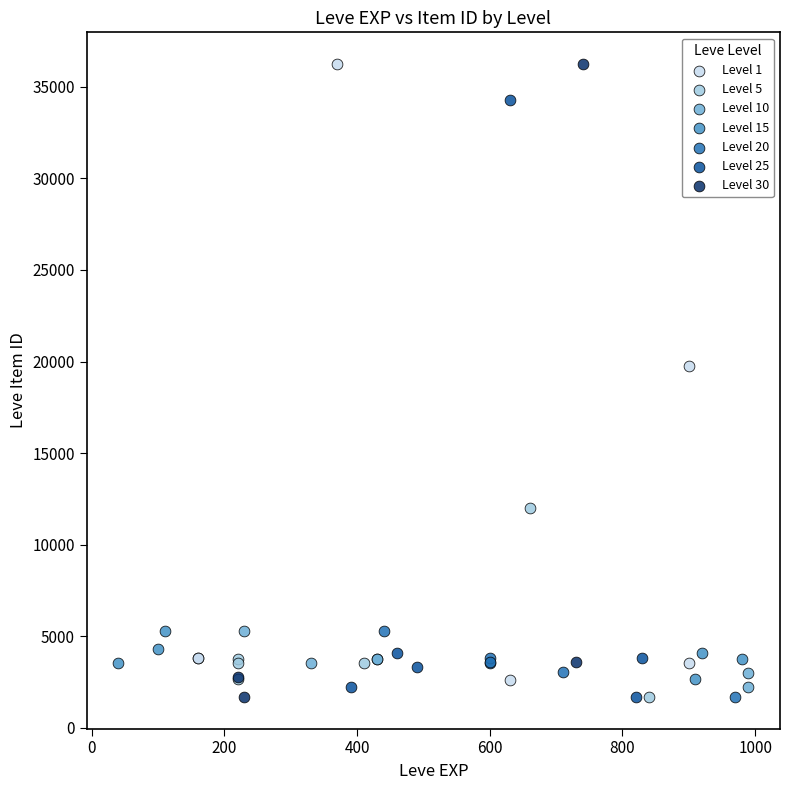

Which series has the widest spread of Y values?

Level 30